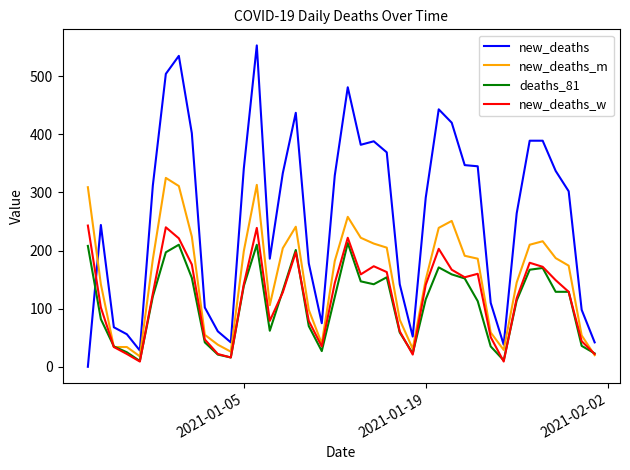

How many interior local peaks does the new_deaths_w series have?

8